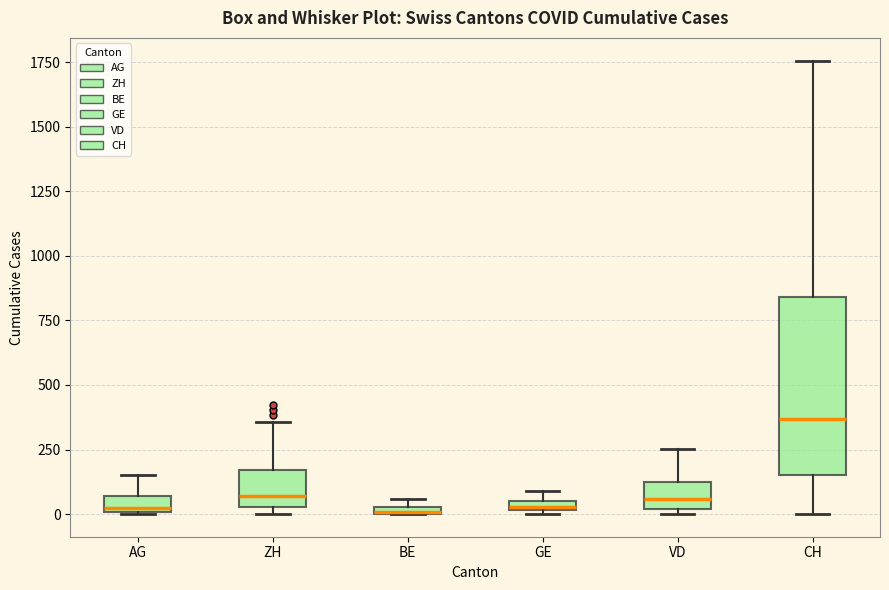

Which box is the tallest, from its lower edge to its upper edge?

CH